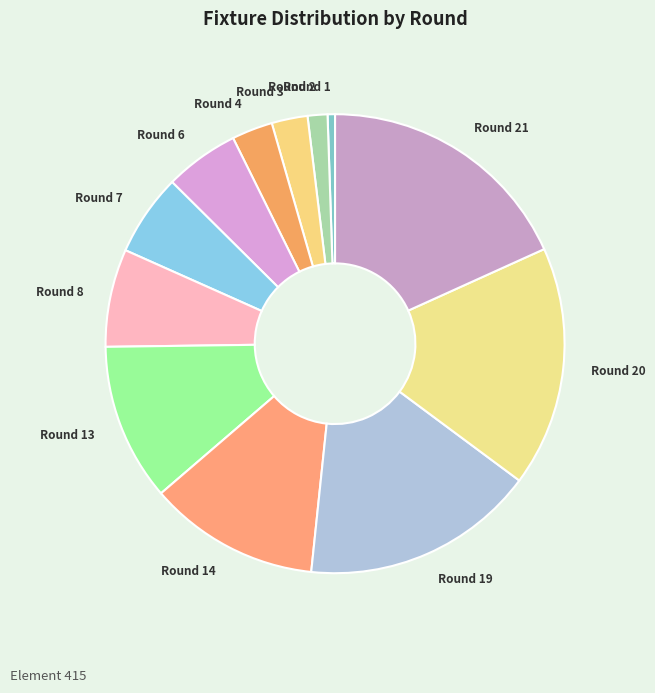

Is it true that Round 14 is 7% of the pie?

False